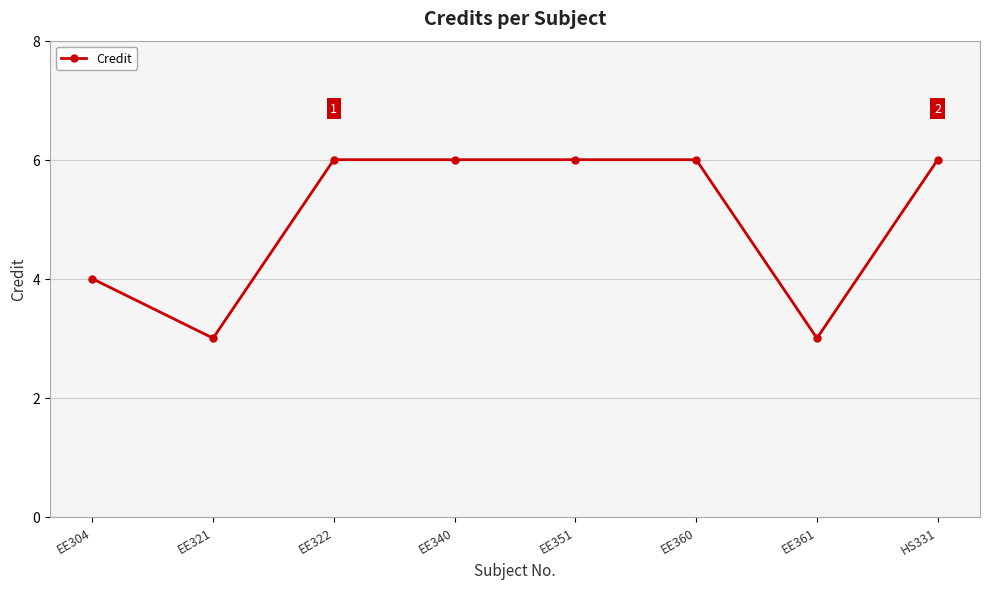

How many data points are less than 6?

3